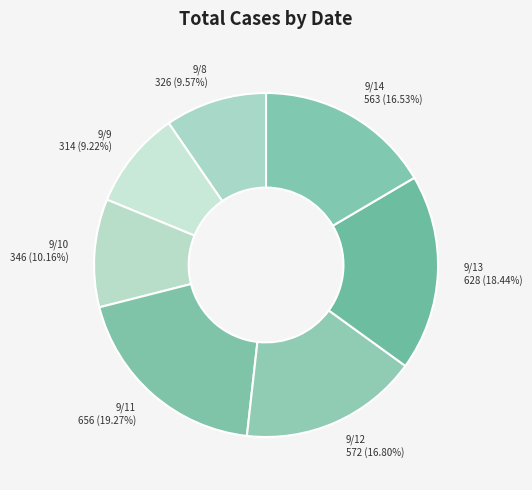

What is the ratio of the value at 9/13 628 (18.44%) to the value at 9/10 346 (10.16%)?

1.8